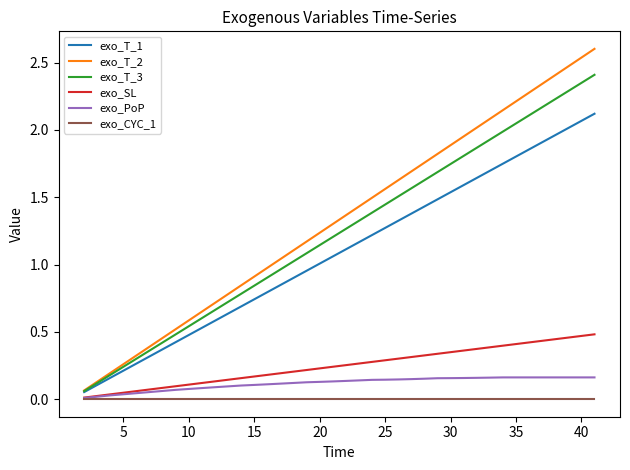

Which series has the largest range (max minus min)?

exo_T_2